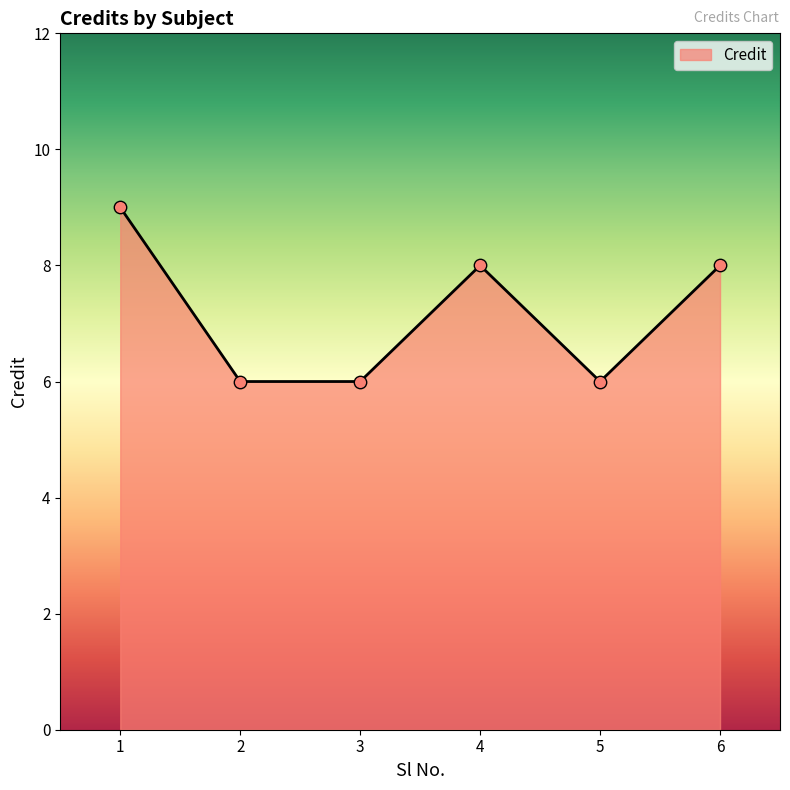

Approximately how many times larger is the value at 4 compared to 2?

1.3